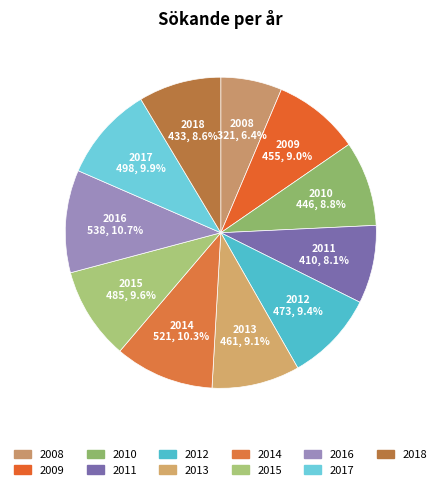

Count the number of slices in the pie.

11